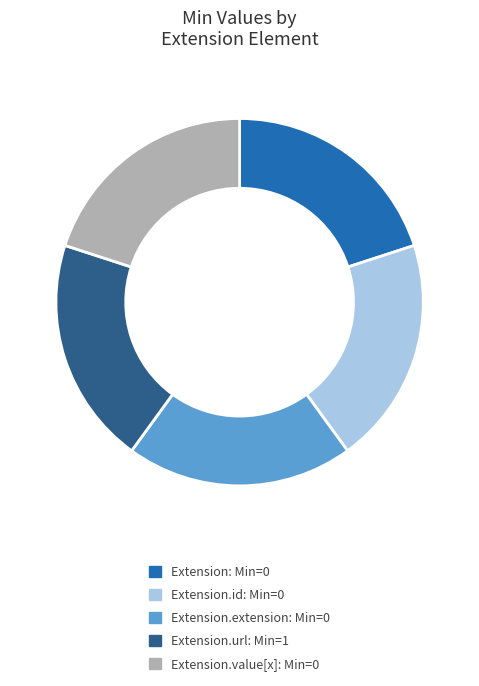

How many segments does this pie chart have?

5